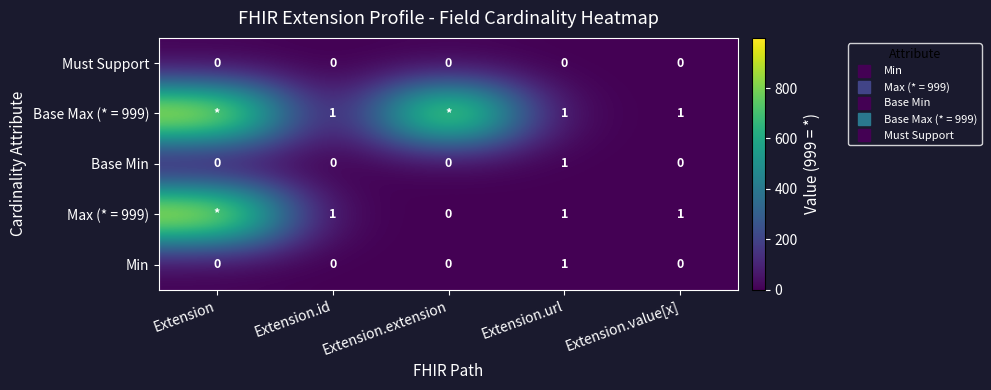

The value of Min at Extension is 1. True or false?

False